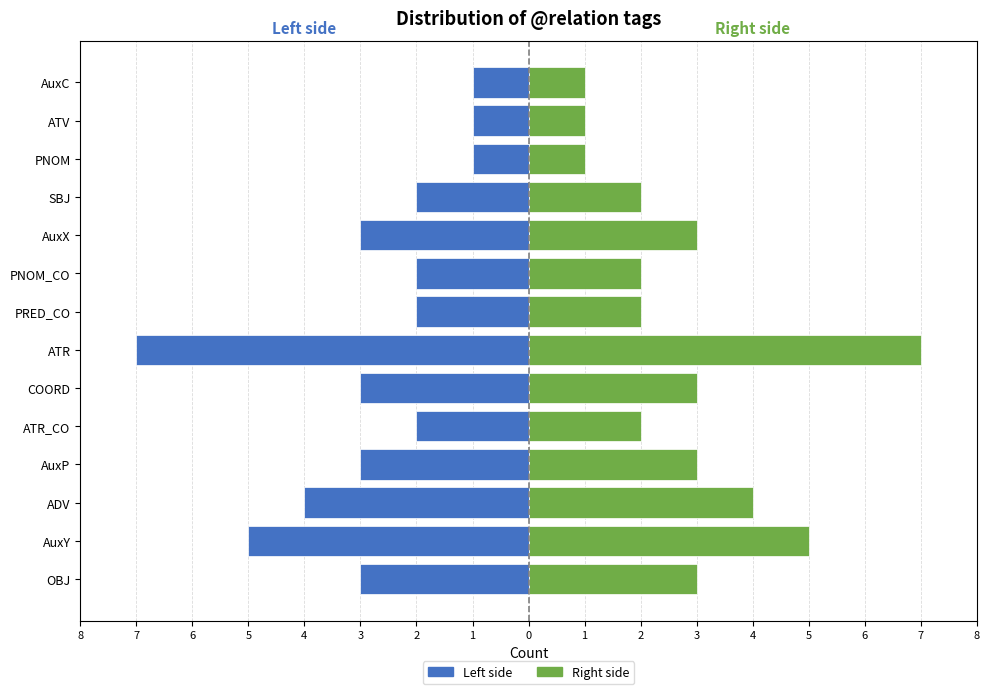

What is the average value of the Left side series?

-3